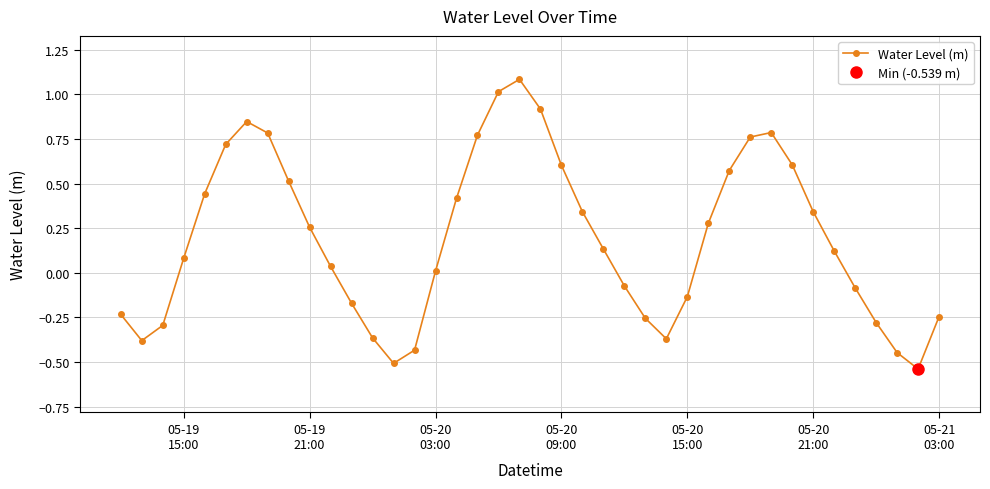

Reading left to right, list all the values displayed in this chart.

-0.2	-0.4	-0.3	0.1	0.4	0.7	0.8	0.8	0.5	0.3	0.0	-0.2	-0.4	-0.5	-0.4	0.0	0.4	0.8	1.0	1.1	0.9	0.6	0.3	0.1	-0.1	-0.3	-0.4	-0.1	0.3	0.6	0.8	0.8	0.6	0.3	0.1	-0.1	-0.3	-0.4	-0.5	-0.2